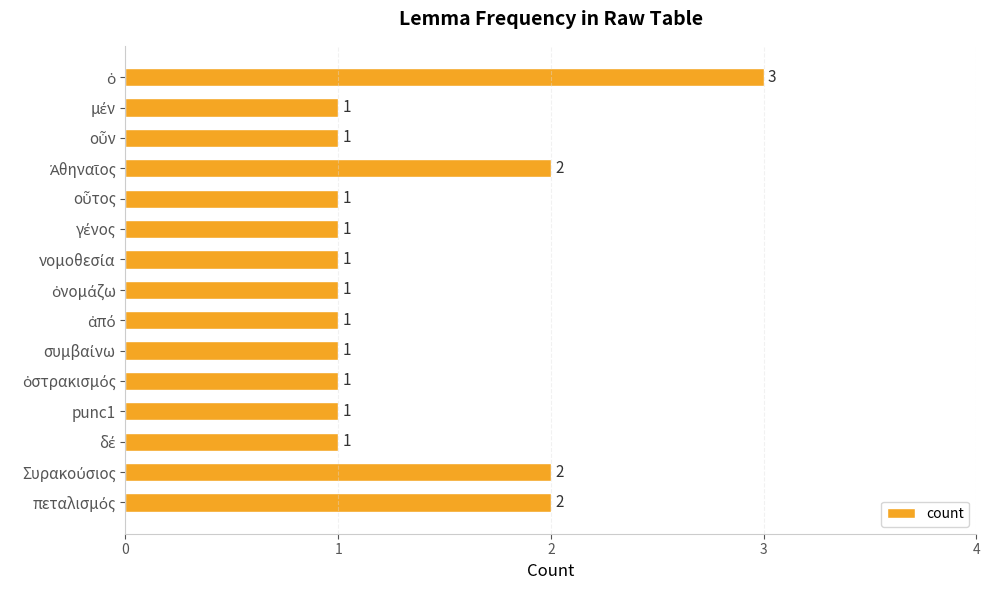

Count the values in the range 1 to 2.

14